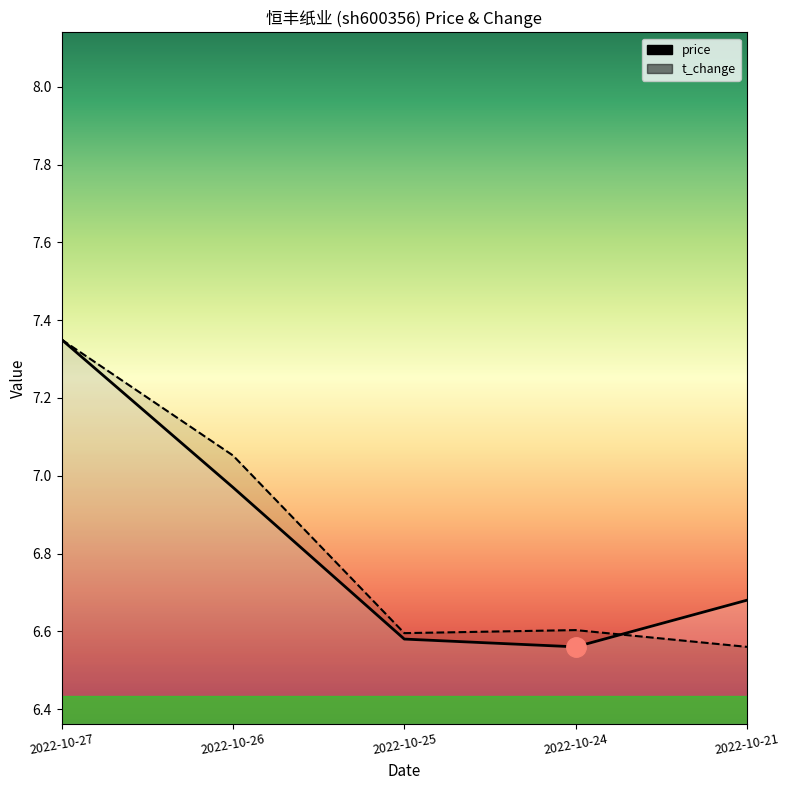

Which series ends up on top after the final intersection of t_change and price?

price